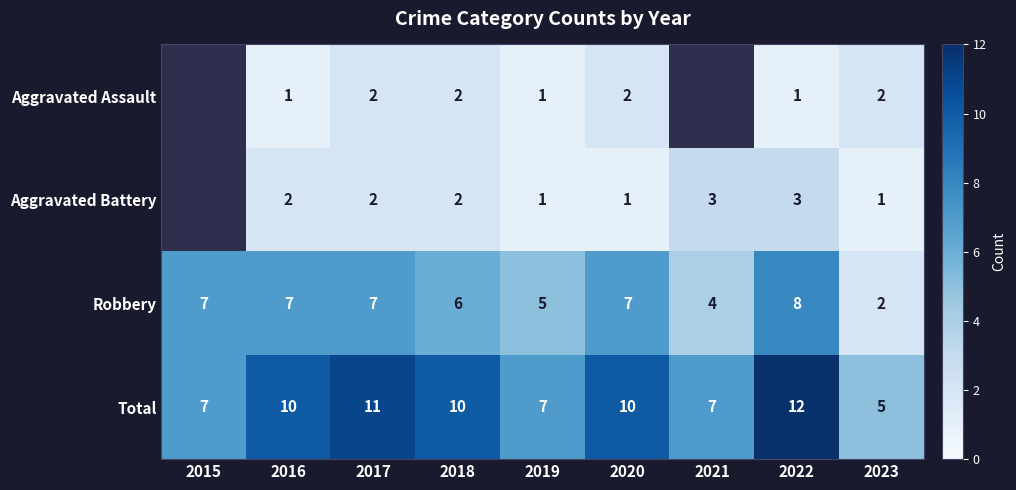

True or false: Aggravated Assault has a value of 0 at 2019.

False